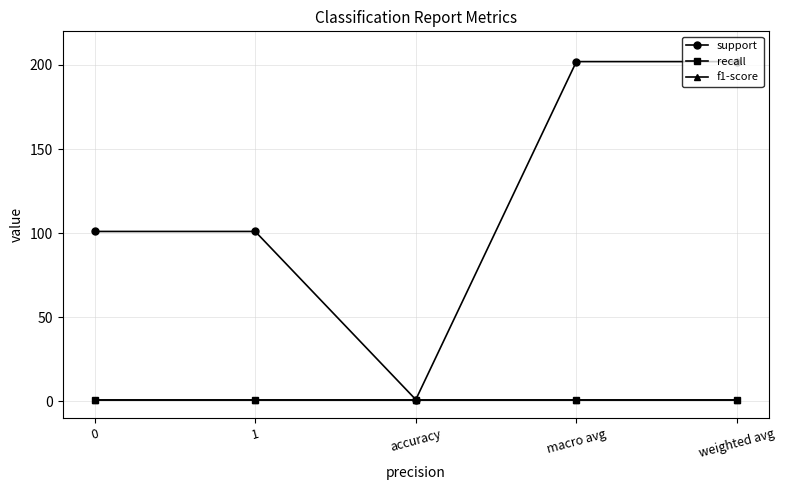

True or false: recall has more than 1 points higher than both neighbors.

False